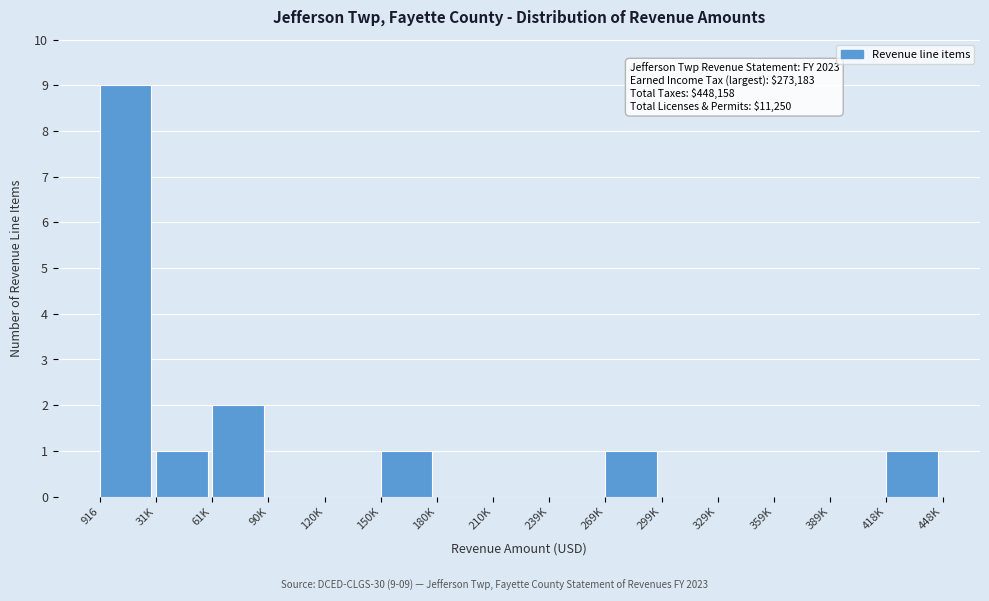

Reading left to right, list all the values displayed in this chart.

916=9	31K=1	61K=2	90K=0	120K=0	150K=1	180K=0	210K=0	239K=0	269K=1	299K=0	329K=0	359K=0	389K=0	418K=1